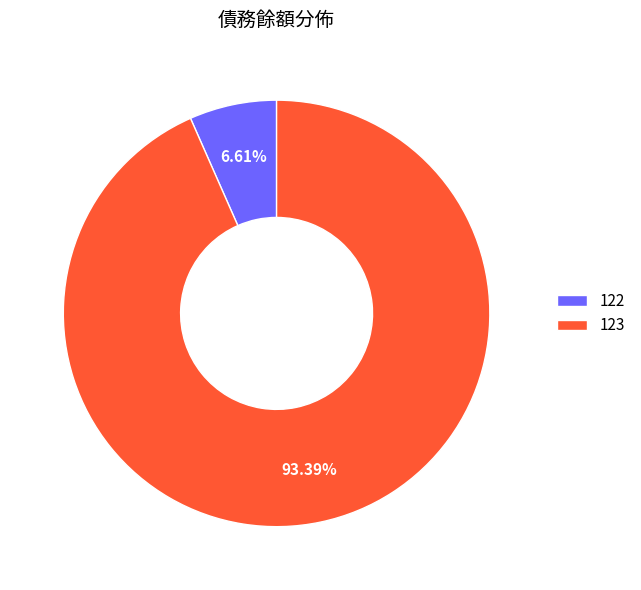

How many segments does this pie chart have?

2